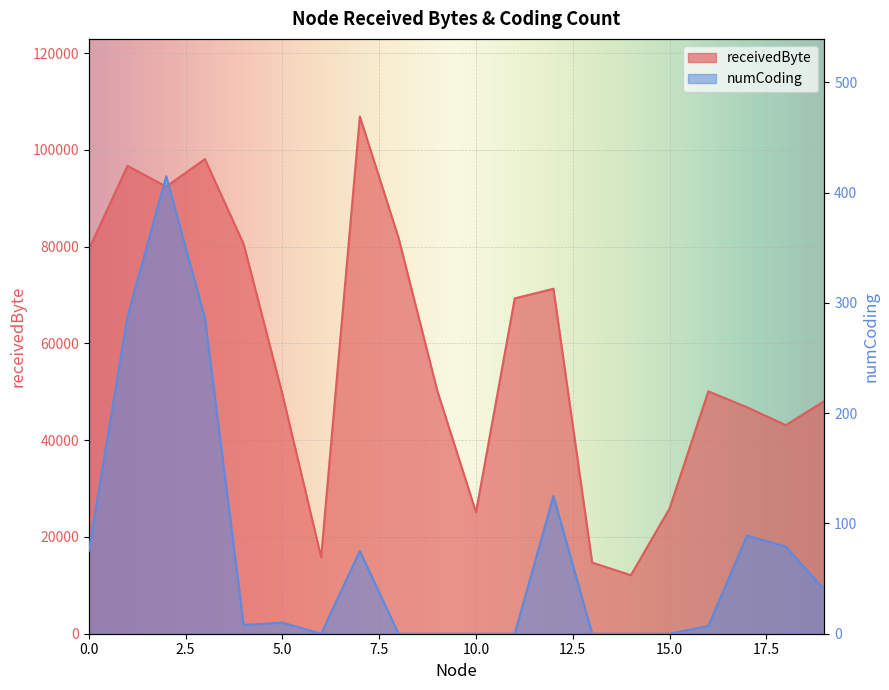

True or false: numCoding and receivedByte intersect in this chart.

False